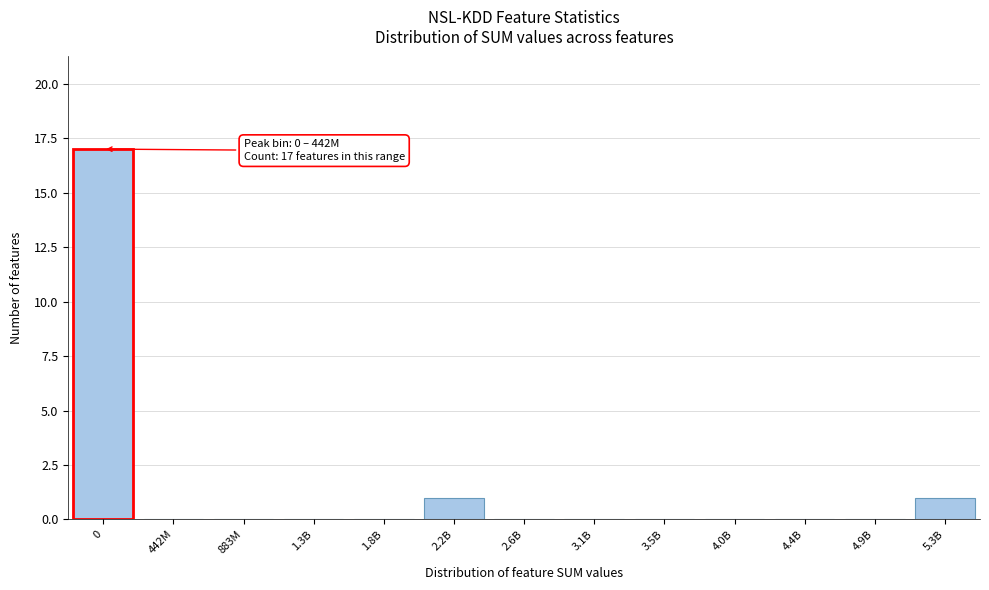

Reading left to right, what are all the values shown in this chart?

0=17	442M=0	883M=0	1.3B=0	1.8B=0	2.2B=1	2.6B=0	3.1B=0	3.5B=0	4.0B=0	4.4B=0	4.9B=0	5.3B=1